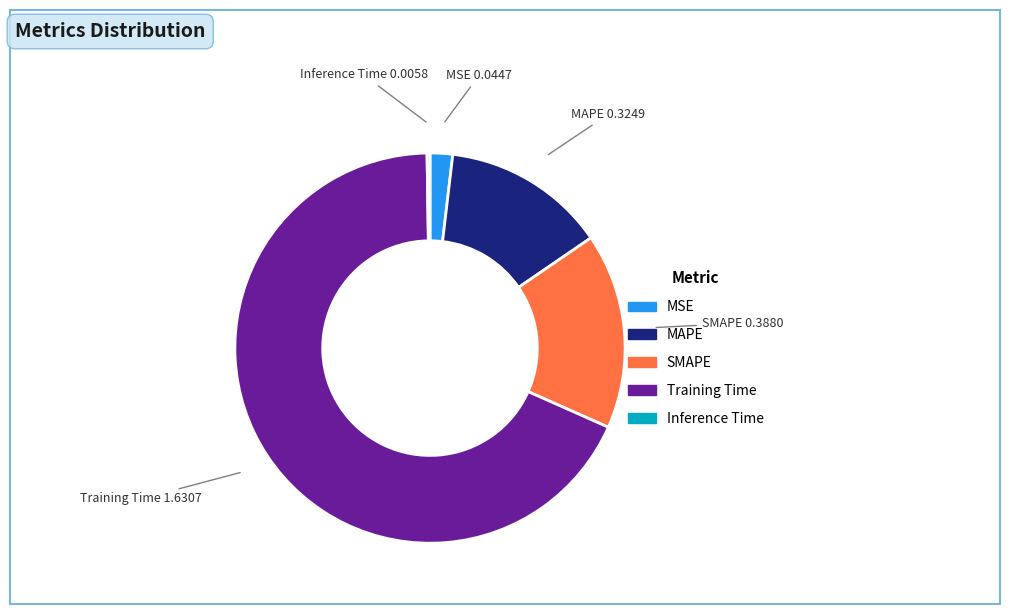

Which category accounts for the majority?

Training Time